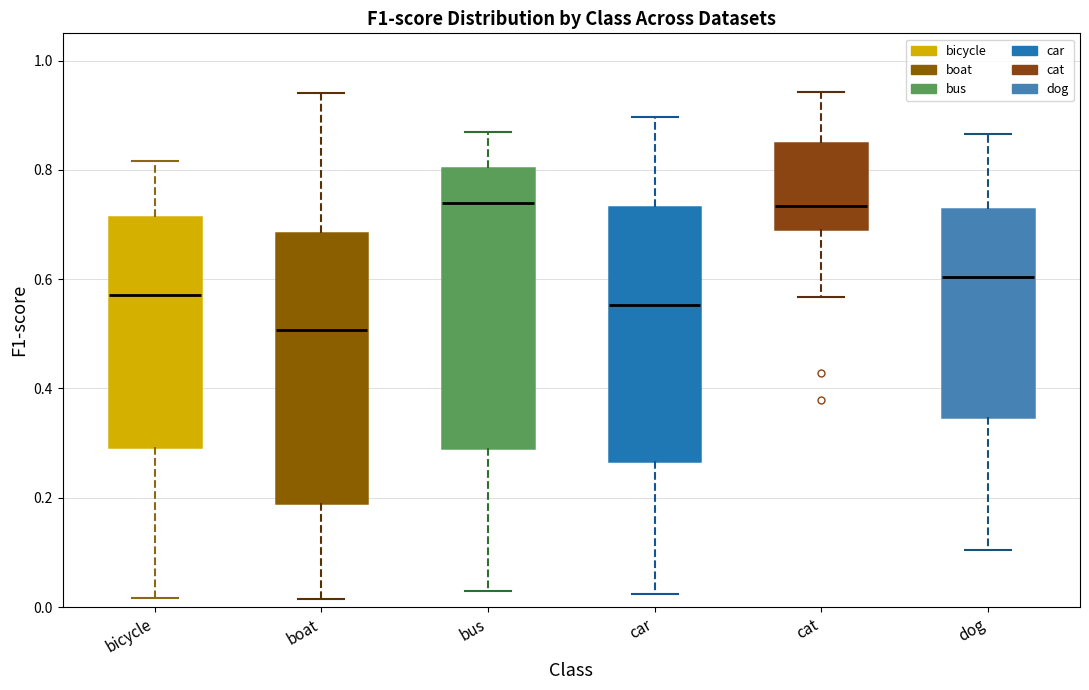

Where does the lower whisker of the box for bus end on the y-axis? The values are not printed on the chart, so give them approximately, as read against the axis.

0.02